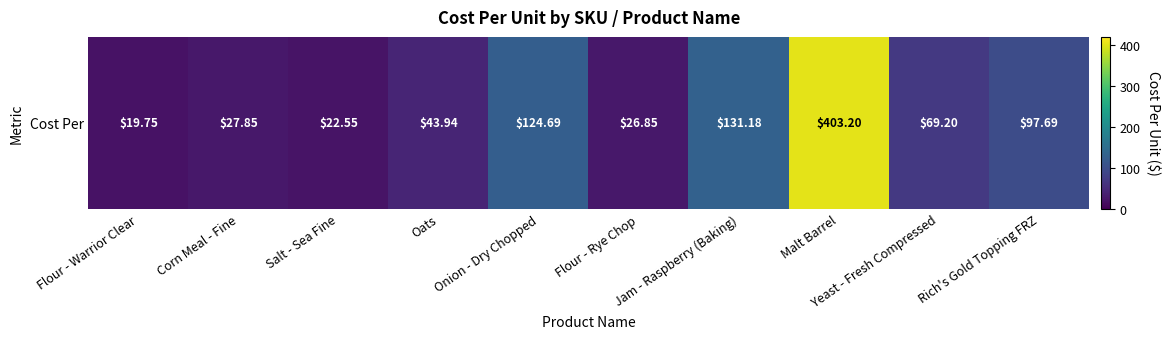

Reading right to left, extract all data points from this chart.

Rich's Gold Topping FRZ=97.7	Yeast - Fresh Compressed=69.2	Malt Barrel=403.2	Jam - Raspberry (Baking)=131.2	Flour - Rye Chop=26.9	Onion - Dry Chopped=124.7	Oats=43.9	Salt - Sea Fine=22.6	Corn Meal - Fine=27.9	Flour - Warrior Clear=19.8